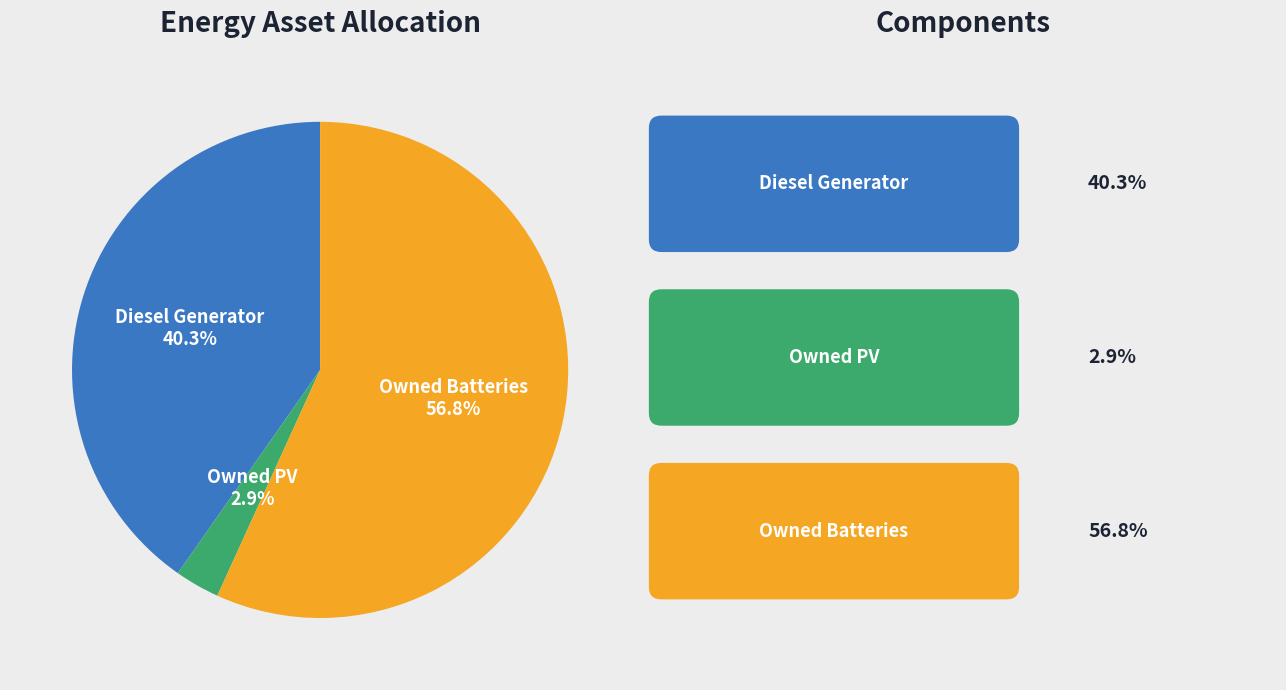

Which slice represents more than half of the pie?

Owned Batteries